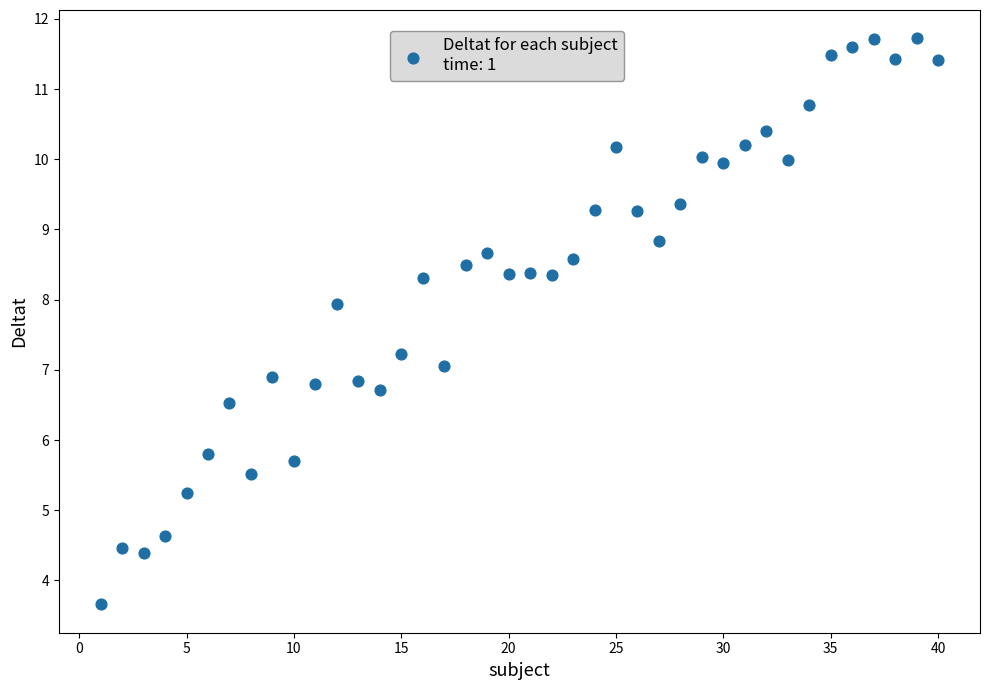

What is the range of Y values (max minus min)?

8.1